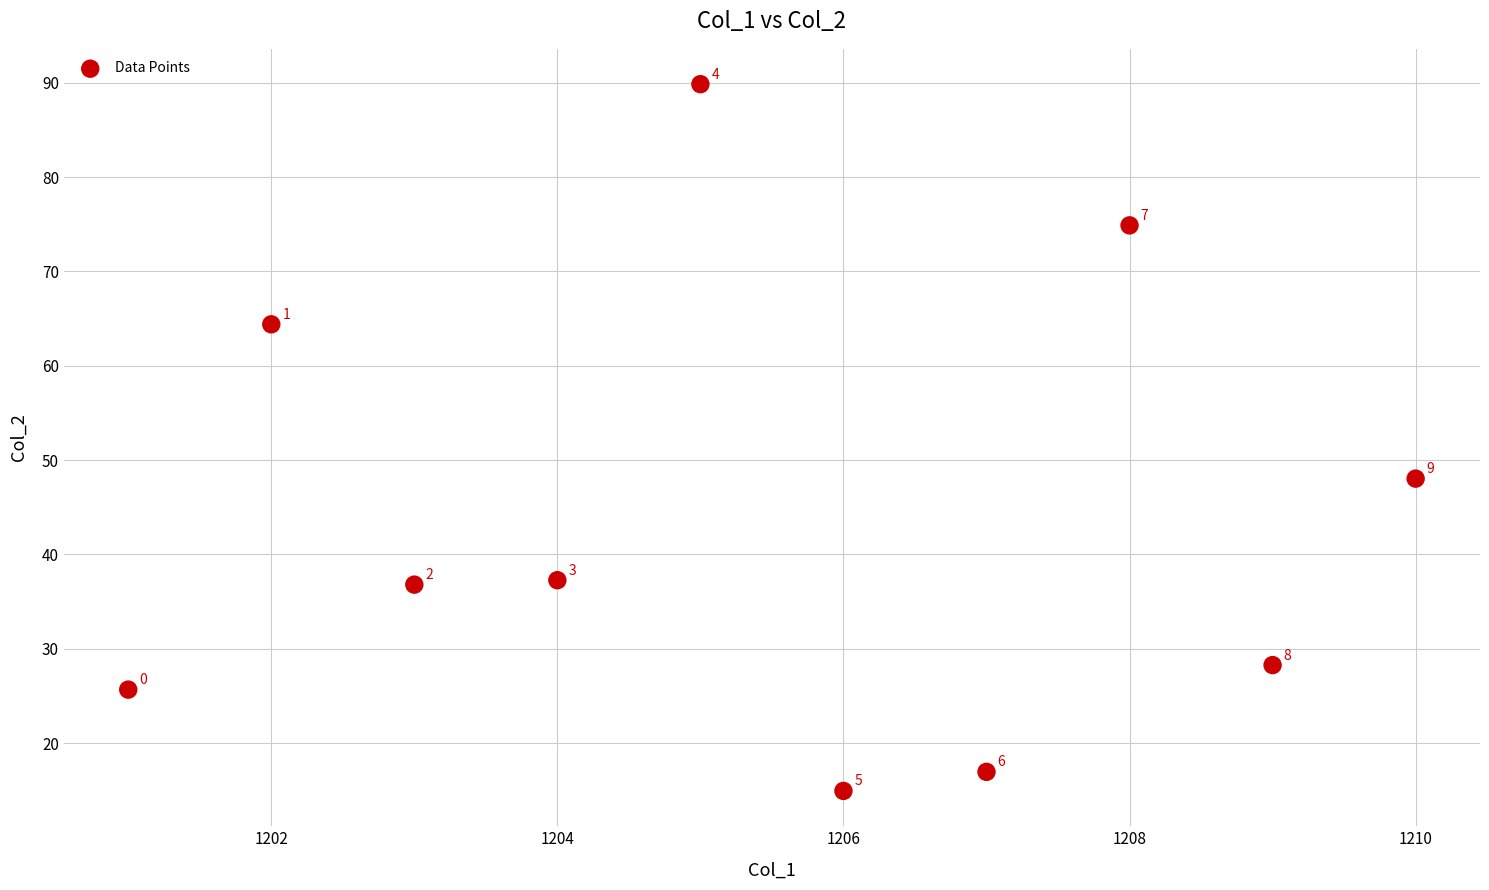

What is the range of Y values (max minus min)?

74.9